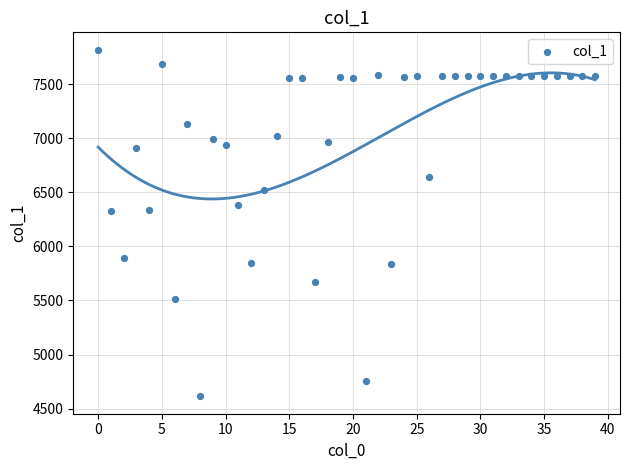

What is the range of Y values (max minus min)?

3205